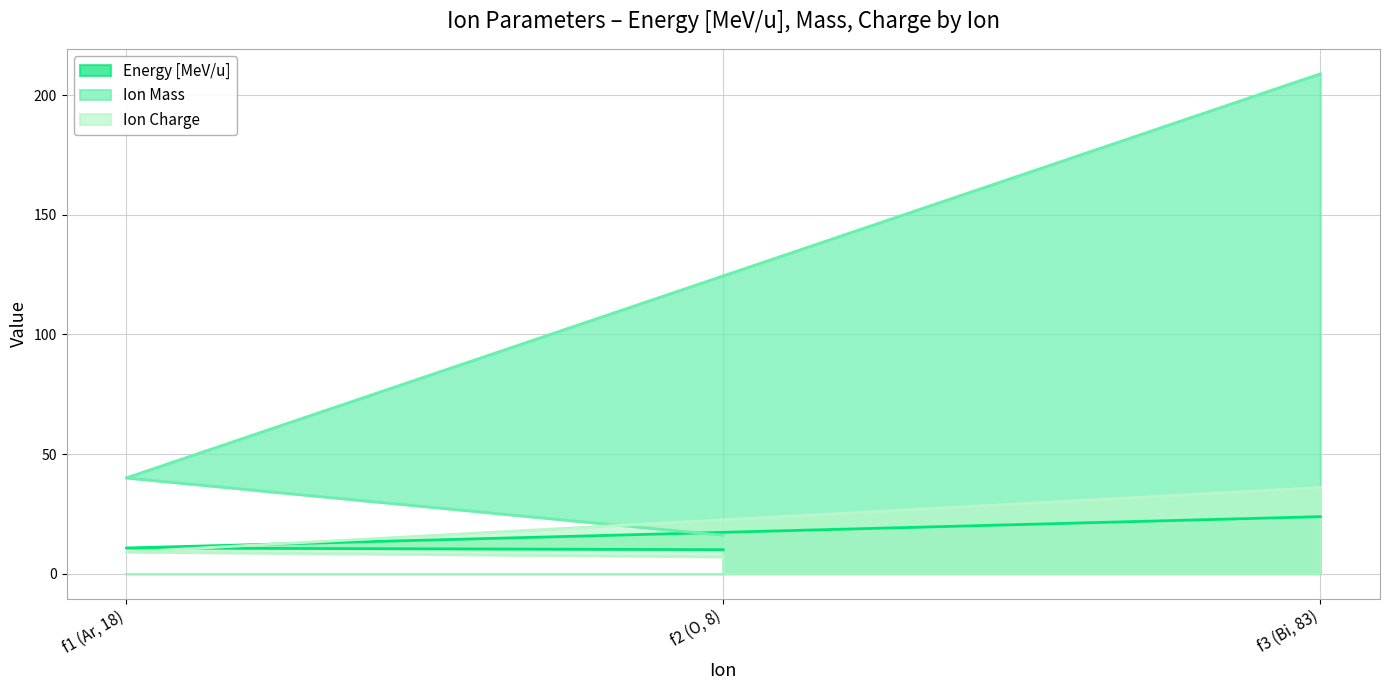

The Energy [MeV/u] series shows 38.5 at f3 (Bi, 83). True or false?

False